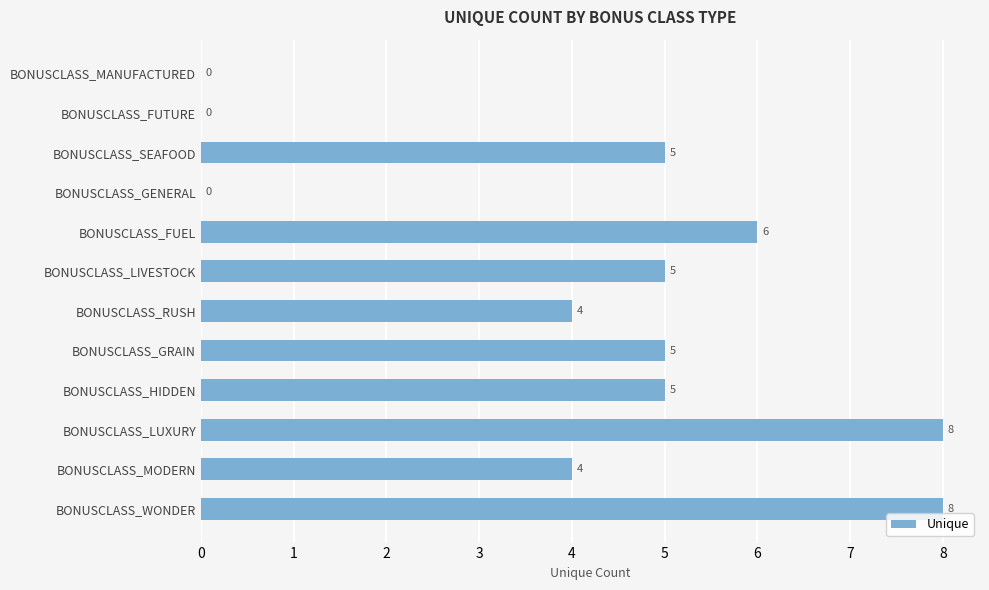

The value at BONUSCLASS_SEAFOOD is 5. True or false?

True